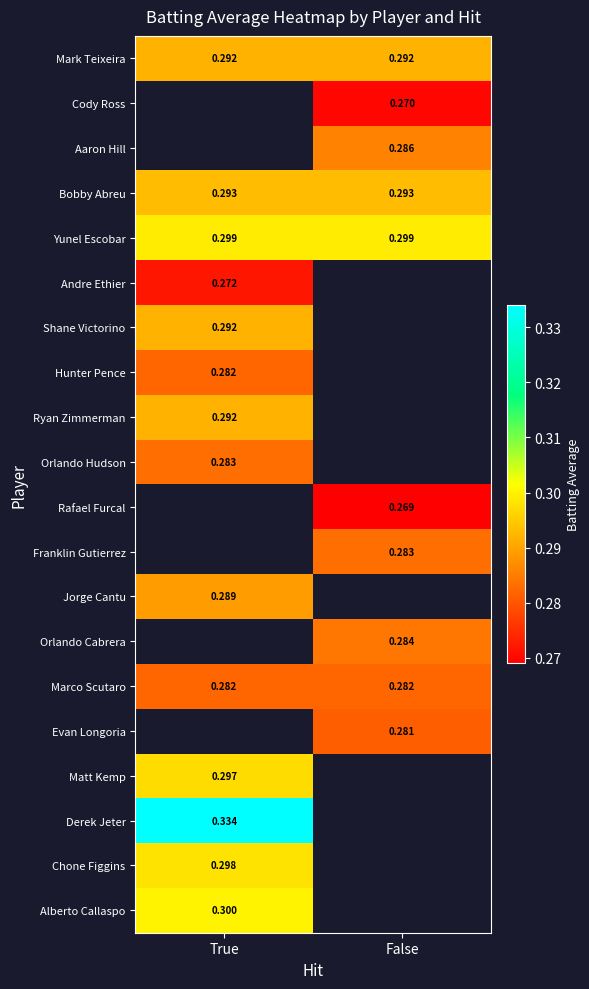

Is the value of Matt Kemp at True greater than the value of Alberto Callaspo at True?

No